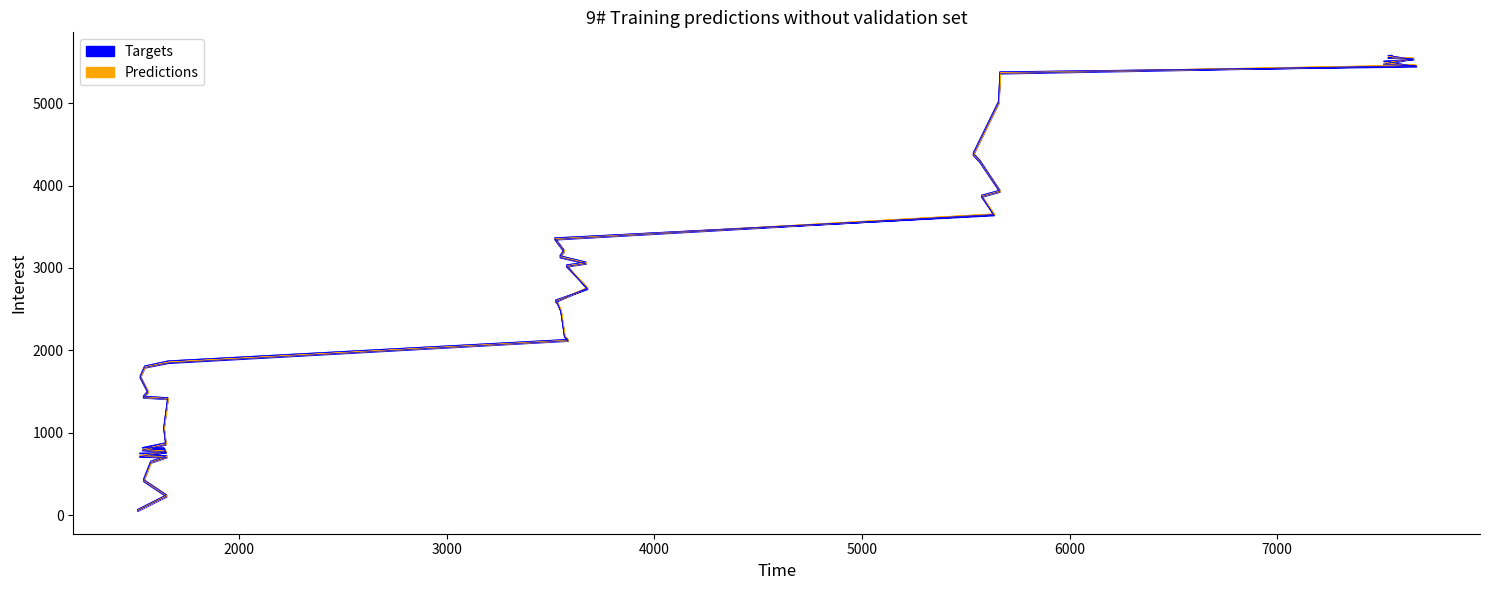

What is the label of the 17th point from the right?

3576